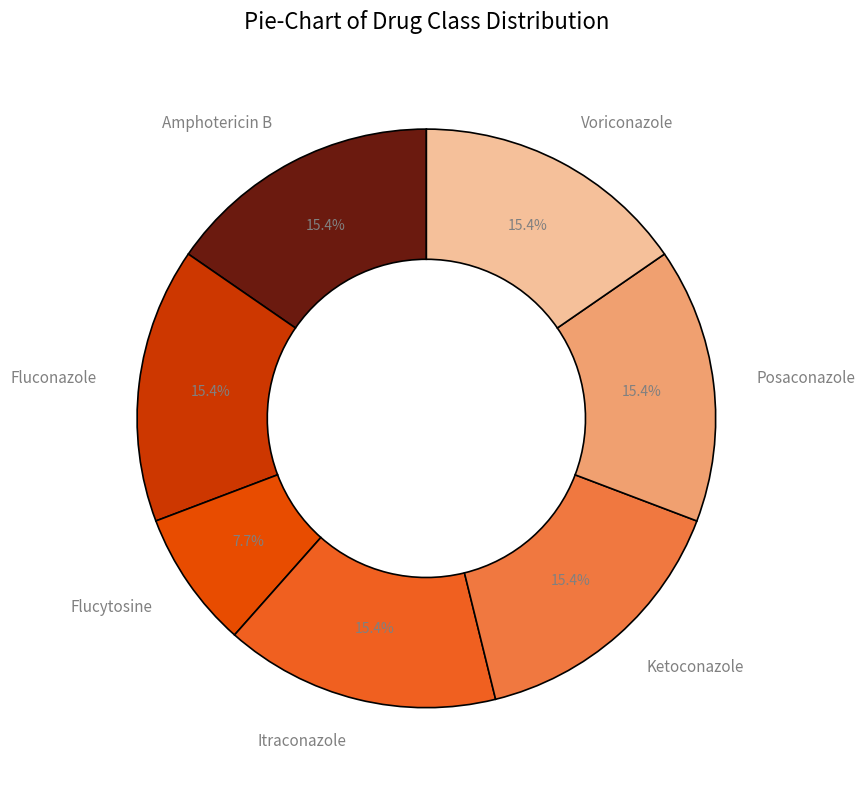

Is there a majority slice in this chart?

No